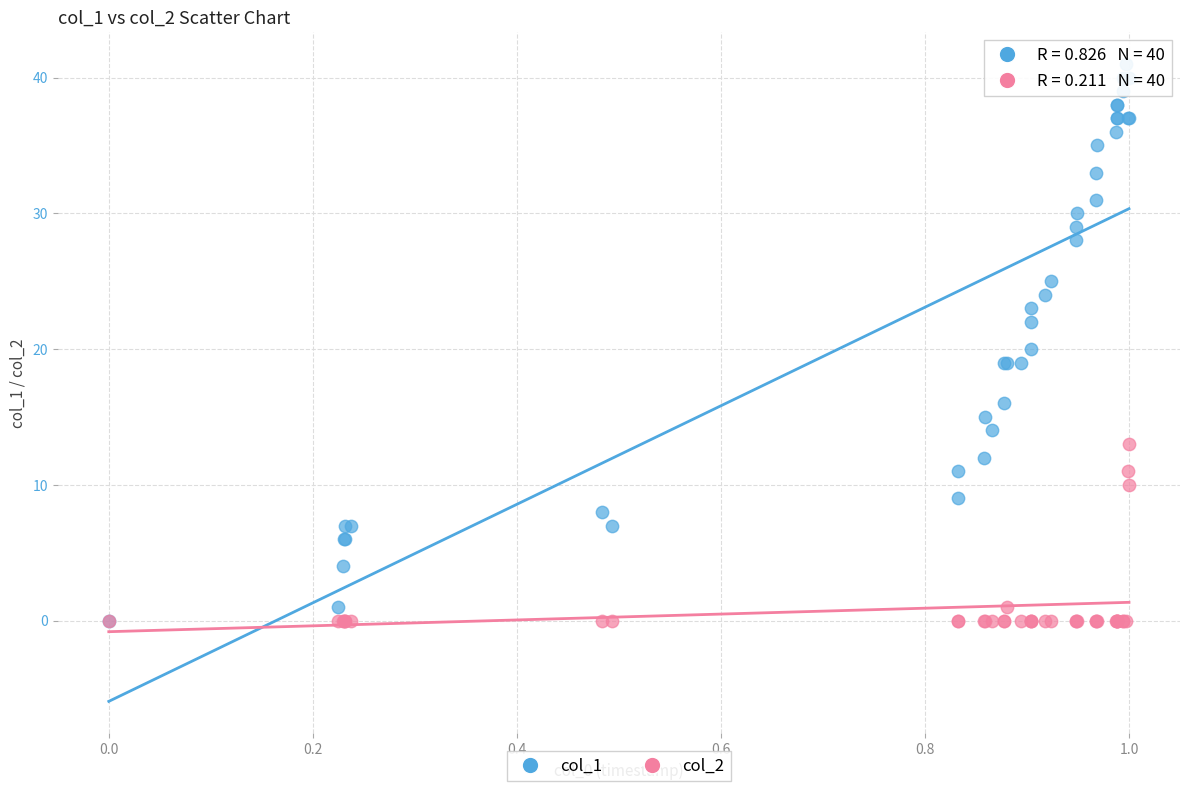

Which series contains the highest Y value?

col_1